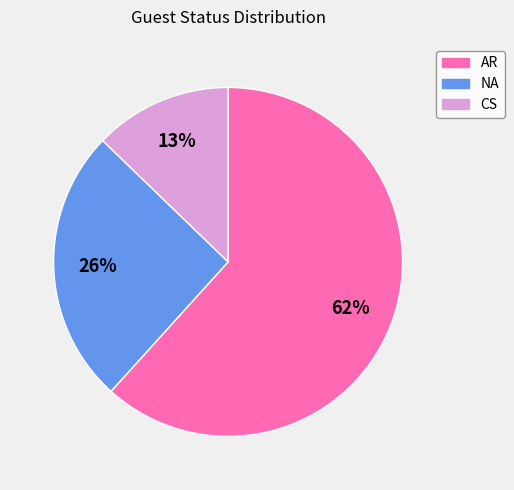

To the nearest percent, what portion does NA represent?

26%